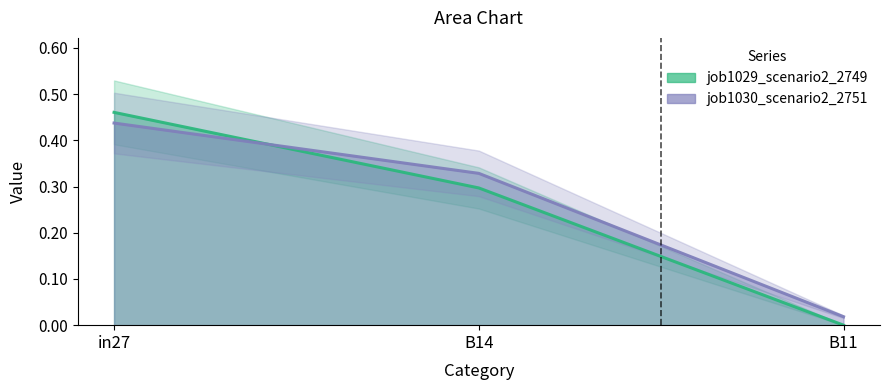

Which series changed the most between in27 and B14?

job1029_scenario2_2749